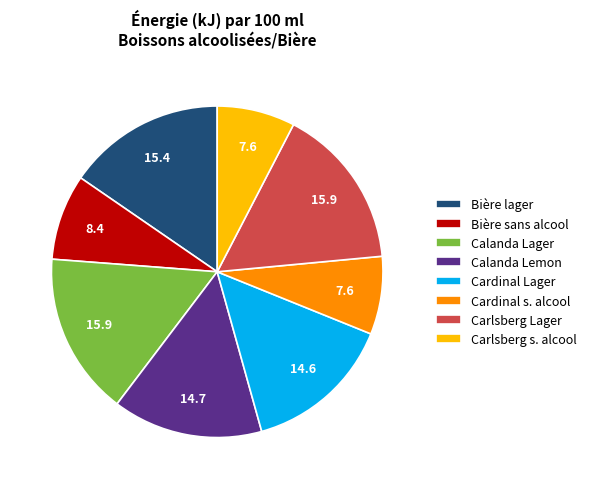

Does Cardinal s. alcool represent more than half of the total?

No